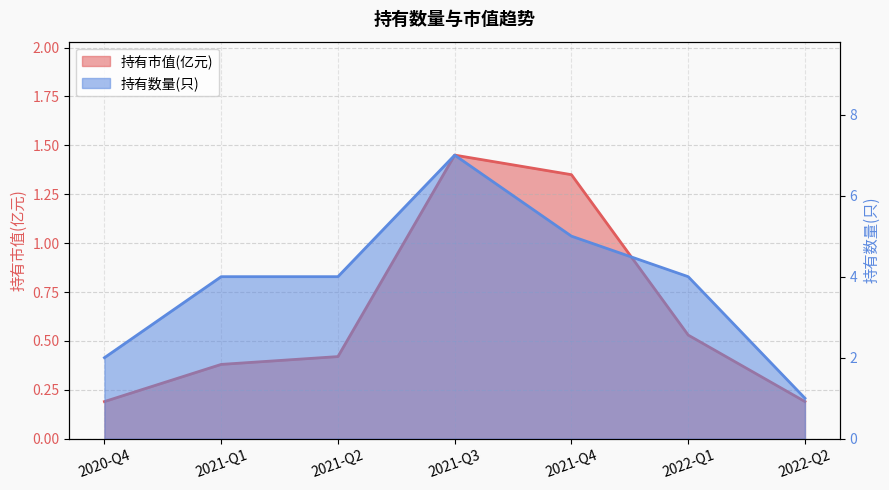

List the series in order of their peak value, lowest first.

持有市值(亿元), 持有数量(只)